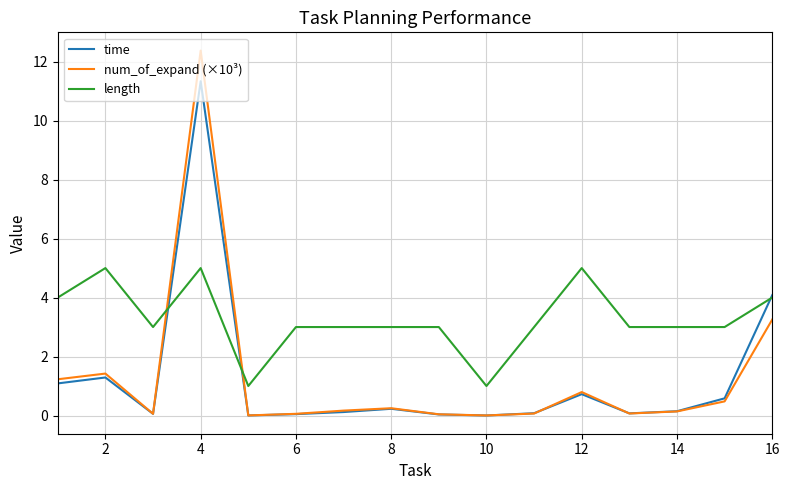

What is the maximum value for length?

5.0